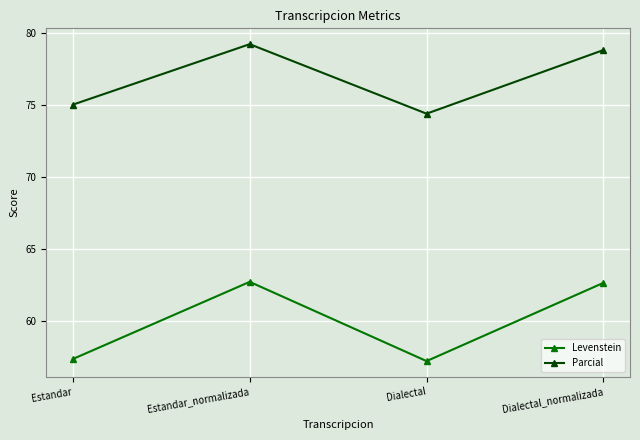

At which label does Parcial first exceed 78?

Estandar_normalizada